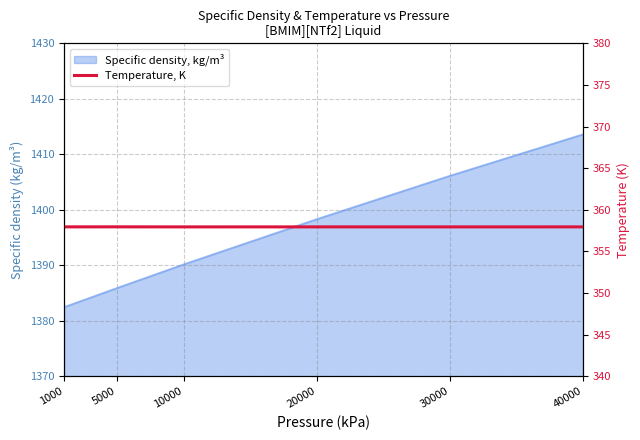

Count the values in the range 357 to 358.

6